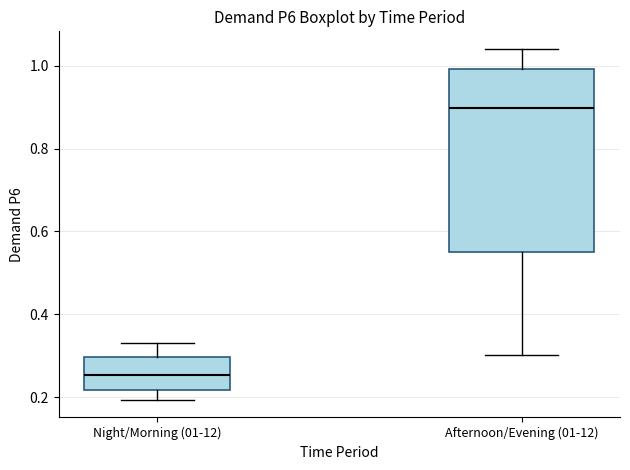

Where is the lower edge of the box for Night/Morning (01-12) on the y-axis? The values are not printed on the chart, so give them approximately, as read against the axis.

0.22